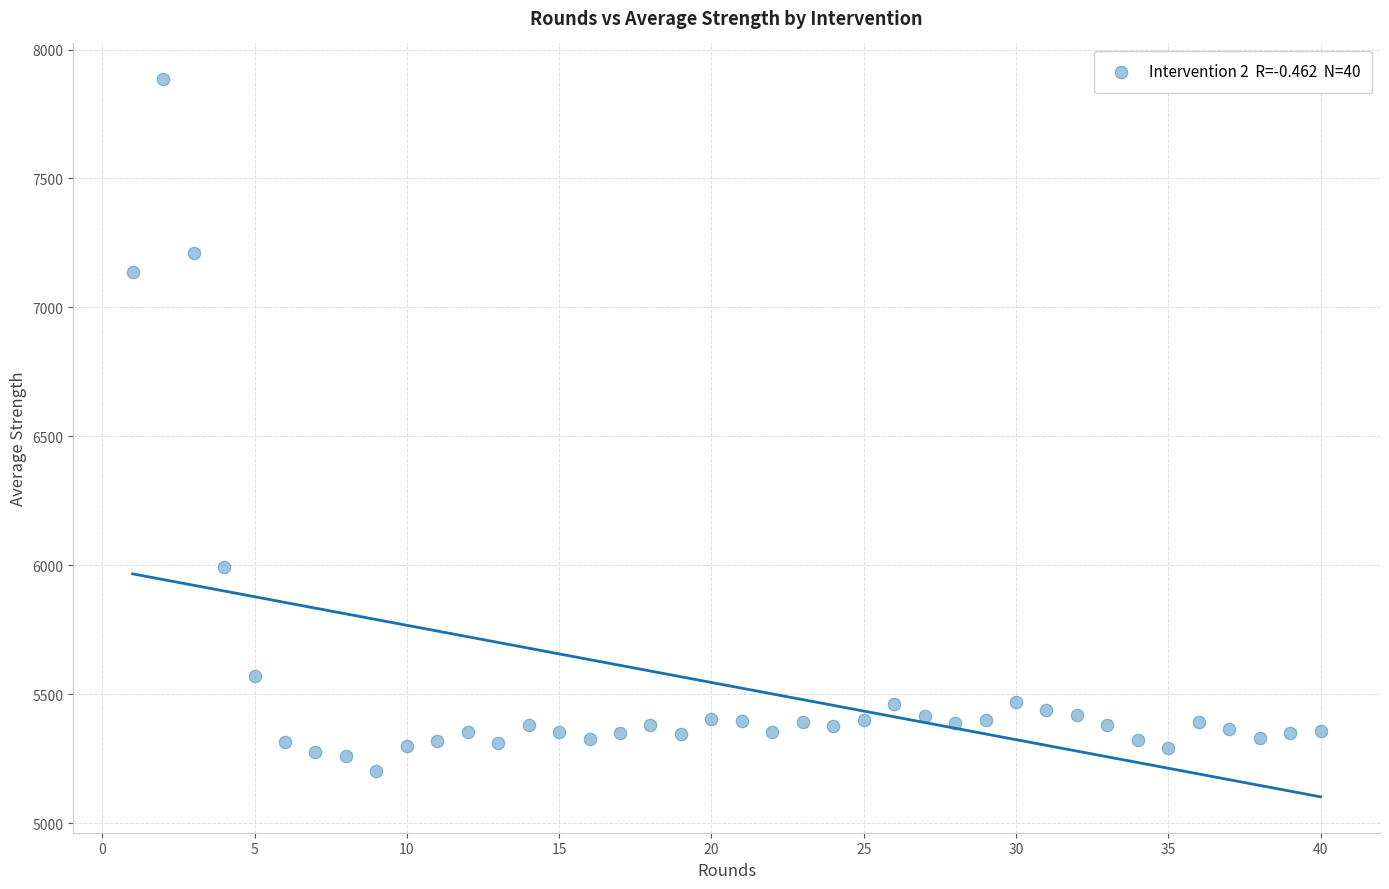

What Y value in the scatter plot is closest to 6543?

5992.8